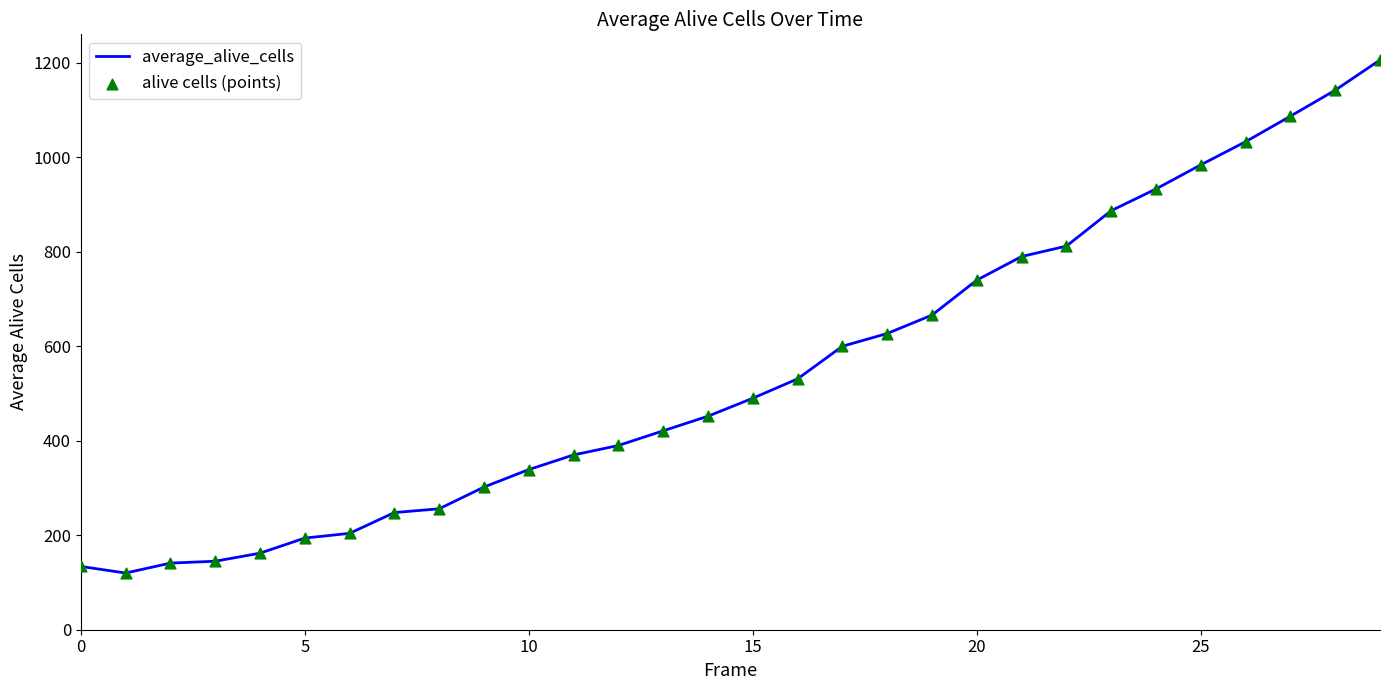

What is the difference between the maximum and minimum values?

1086